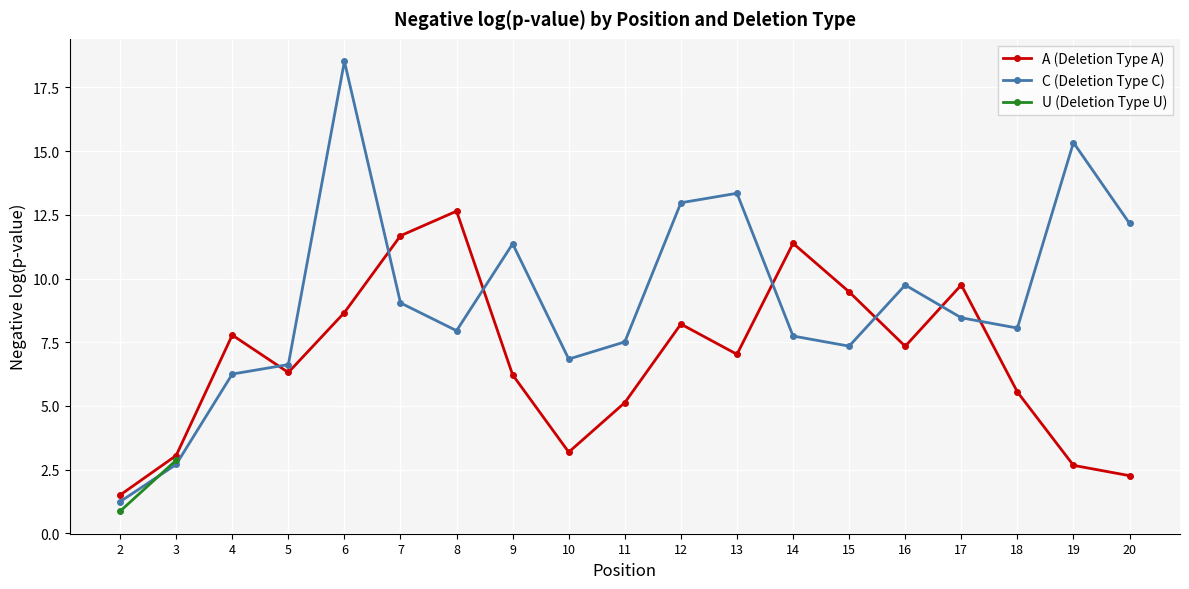

At 8, list the series in order from largest to smallest.

A, C